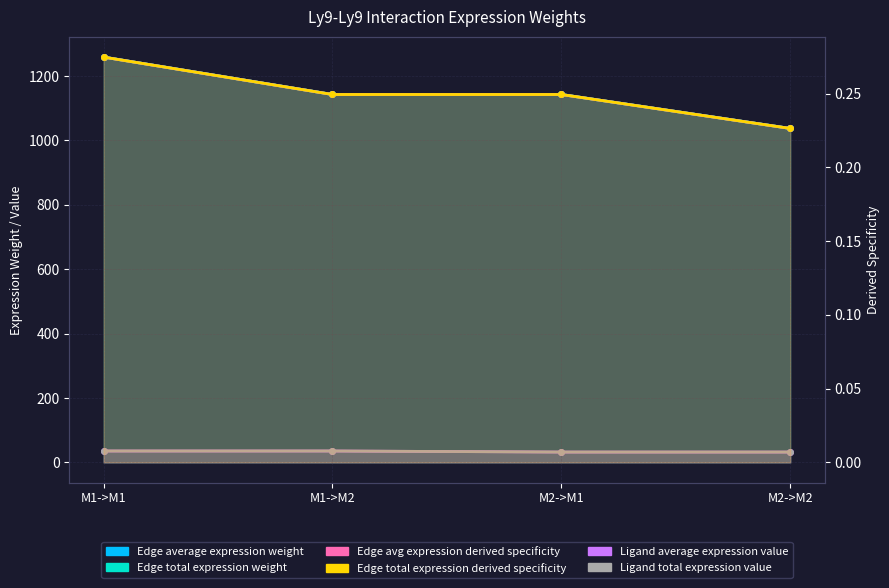

Which category has the highest value across all series?

M1->M1